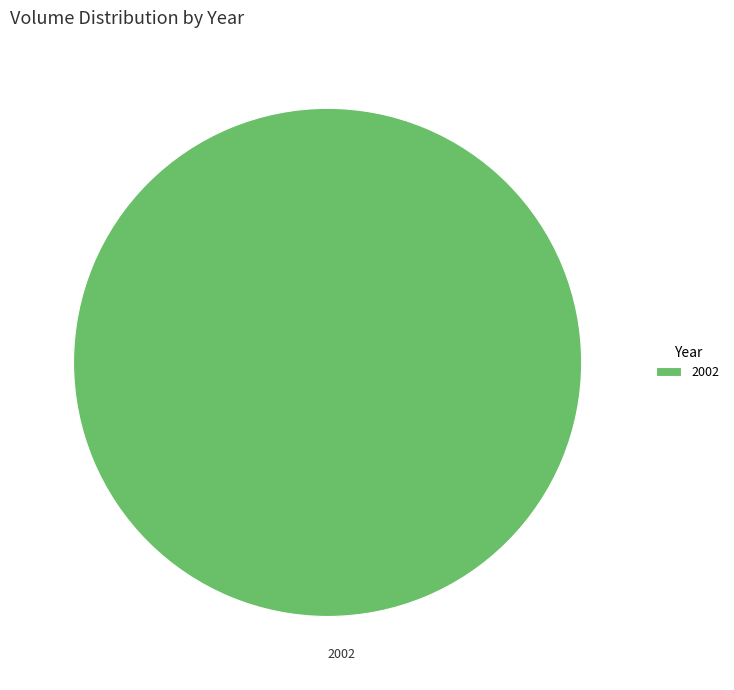

Which slice represents more than half of the pie?

2002